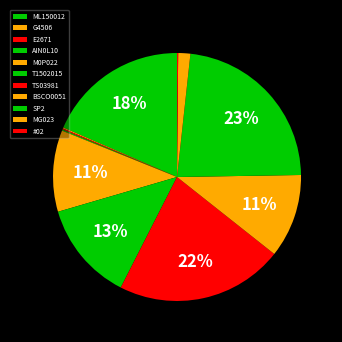

To the nearest percent, what is the difference between the G4506 and TS03981 slice percentages?

22%